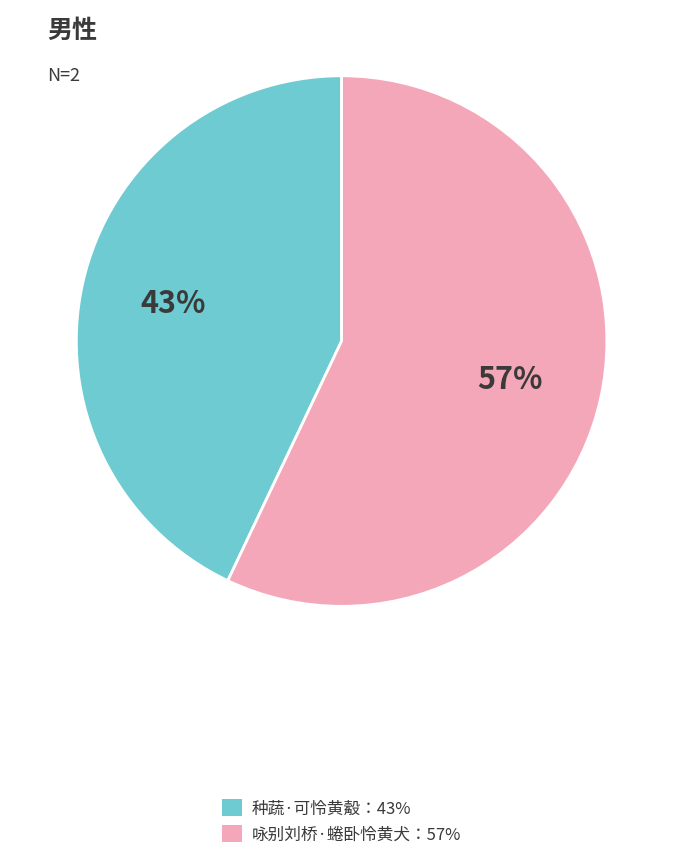

What is the majority slice?

咏别刘桥·蜷卧怜黄犬：57%